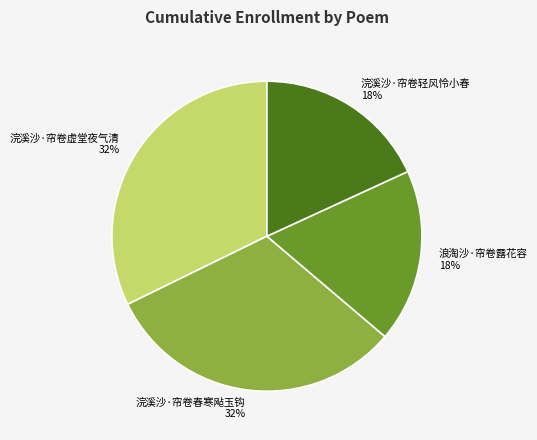

Is 浣溪沙·帘卷春寒飐玉钩 the majority of the pie?

No